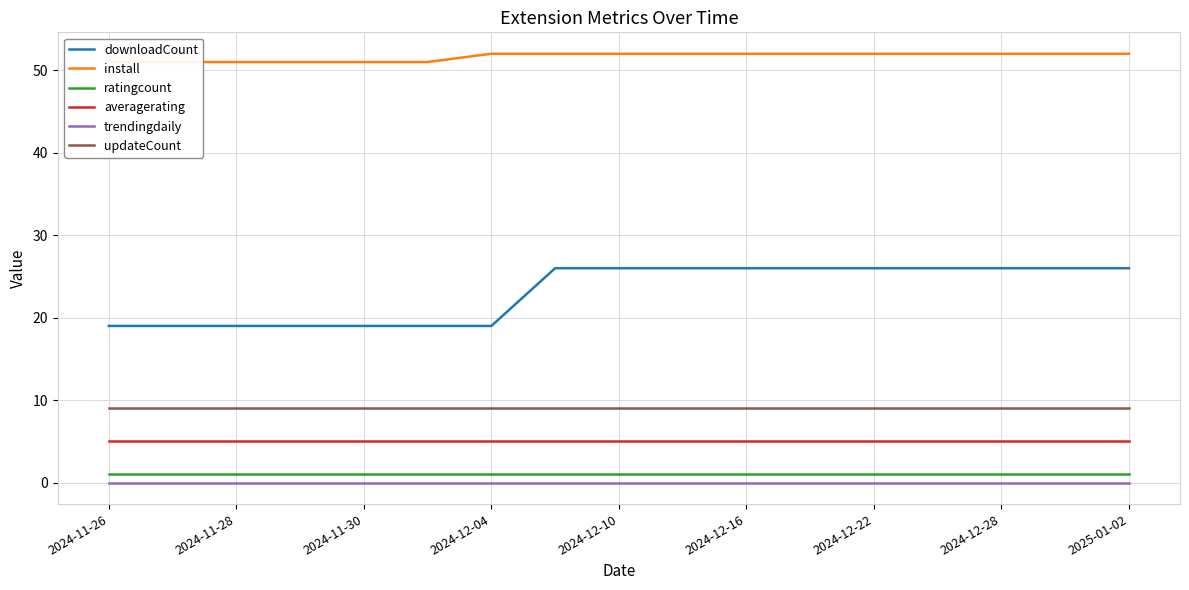

True or false: downloadCount and trendingdaily cross at least once.

False